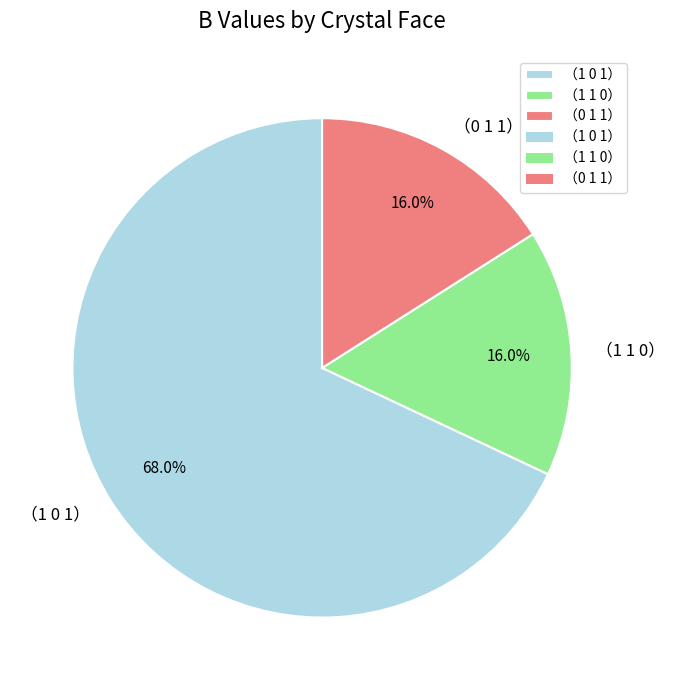

What is the majority slice?

（1 0 1）